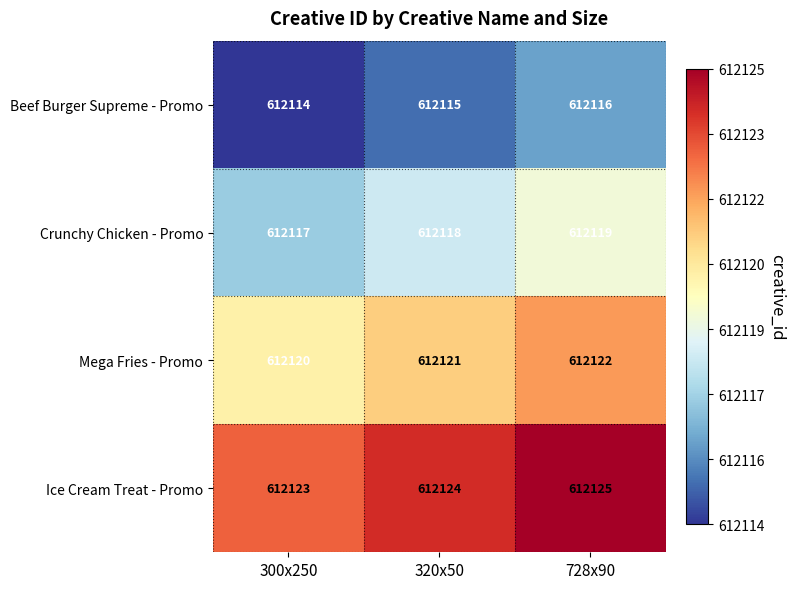

At how many categories does at least one series exceed 612119?

3